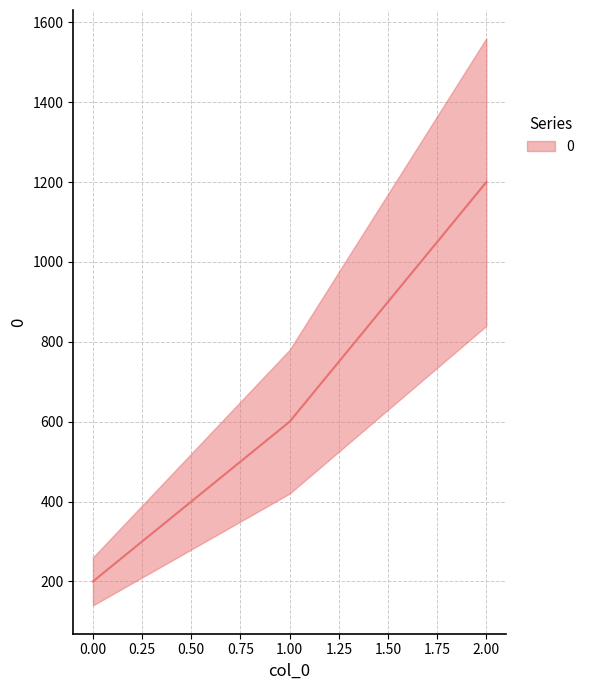

What is the maximum value shown in the chart?

1200